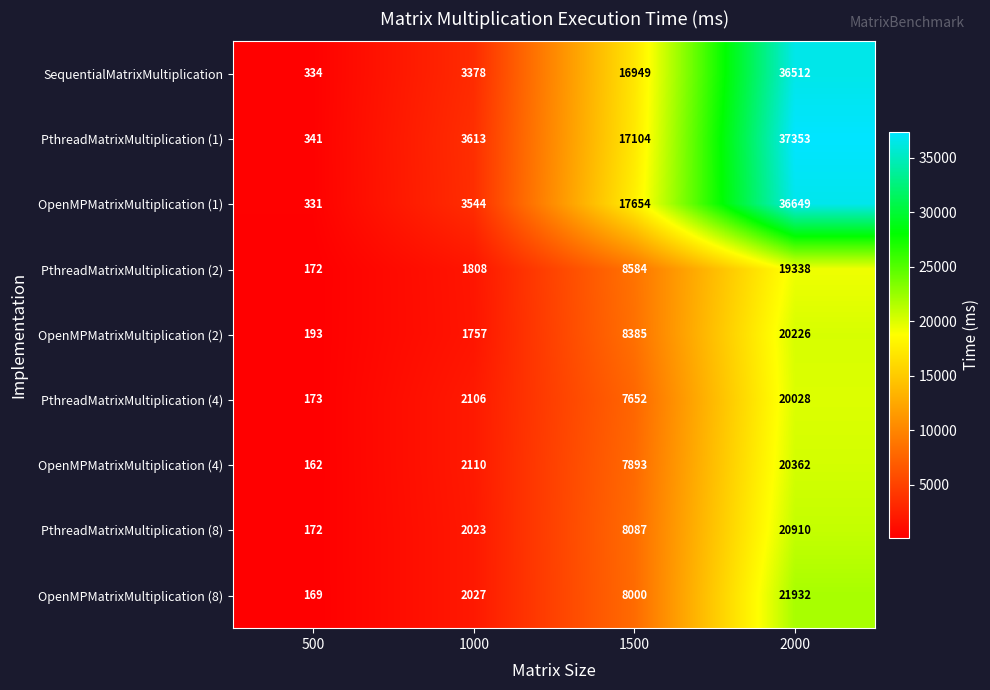

At 1000, list the series in order from smallest to largest.

OpenMPMatrixMultiplication (2), PthreadMatrixMultiplication (2), PthreadMatrixMultiplication (8), OpenMPMatrixMultiplication (8), PthreadMatrixMultiplication (4), OpenMPMatrixMultiplication (4), SequentialMatrixMultiplication, OpenMPMatrixMultiplication (1), PthreadMatrixMultiplication (1)